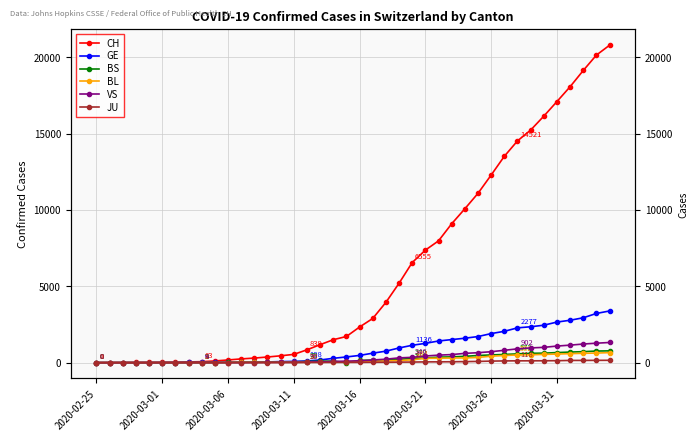

The BL series shows 436 at 28. True or false?

False